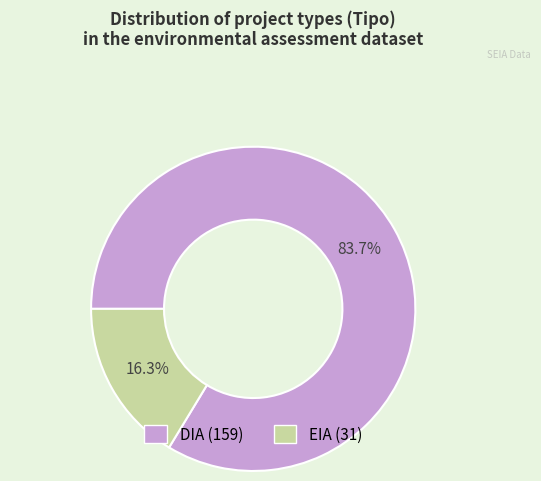

What is the majority slice?

DIA